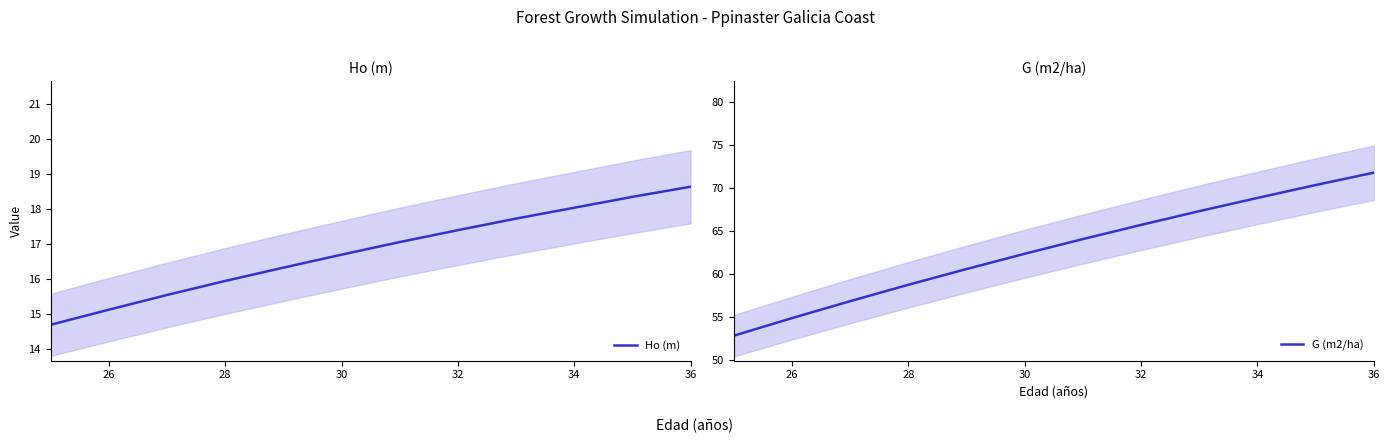

The G (m2/ha) series shows 65.7 at 32. True or false?

True